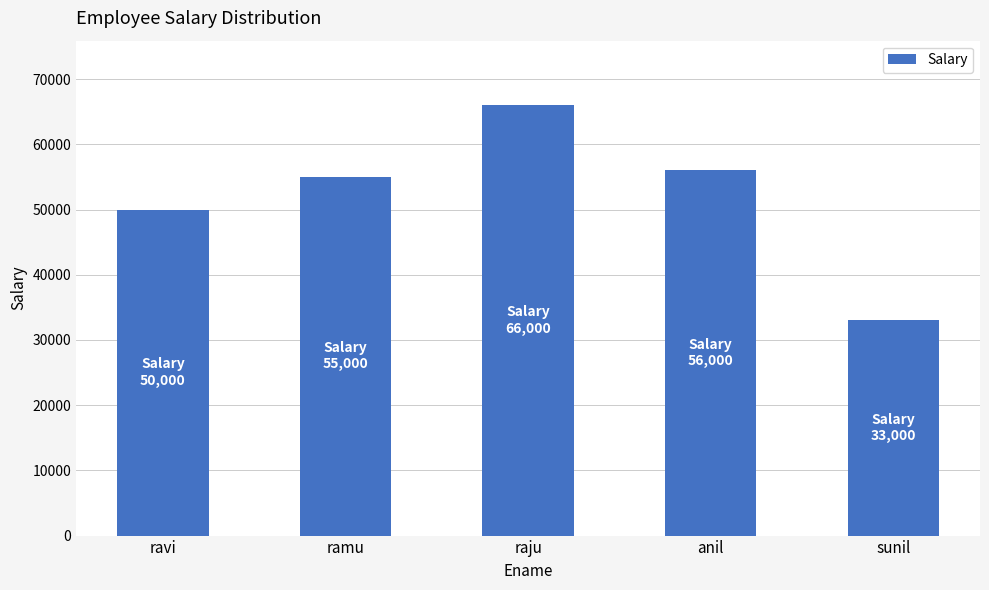

What is the approximate value at ramu, to the nearest 100?

55000